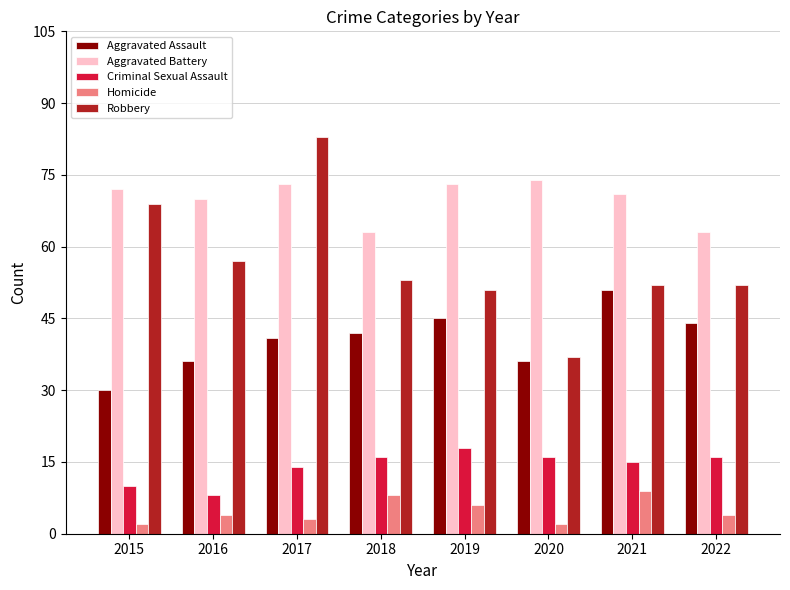

Count the number of data series in this chart.

5